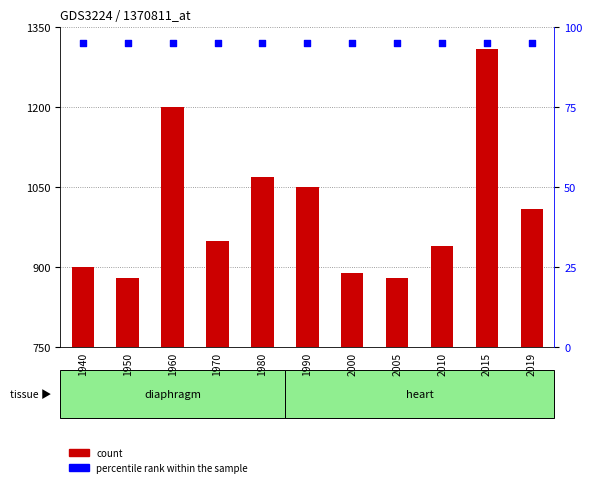

At which category is the sum across all series the highest?

2015